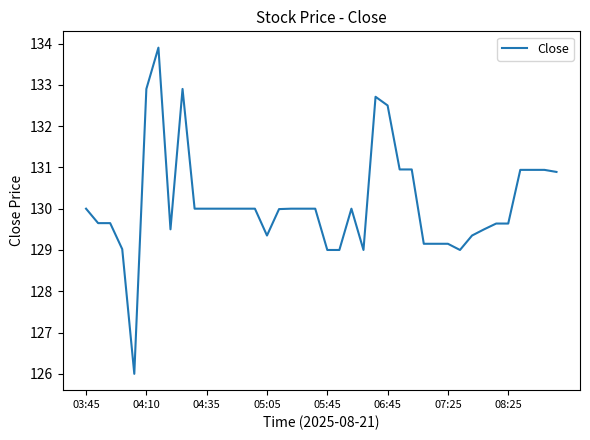

What is the greatest value displayed?

133.9